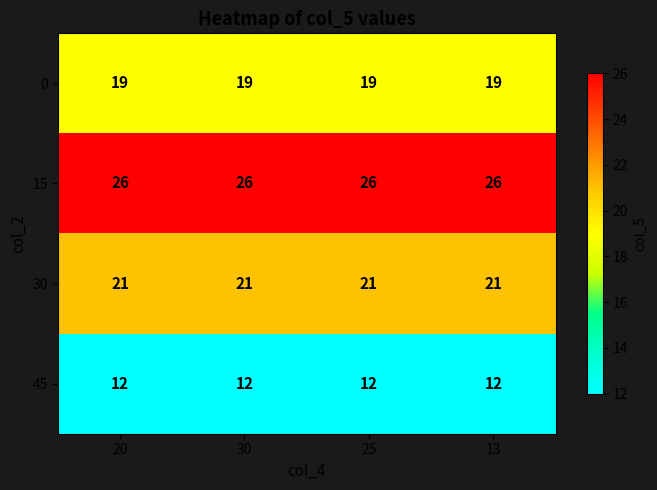

True or false: 30 has a value of 21 at 25.

True